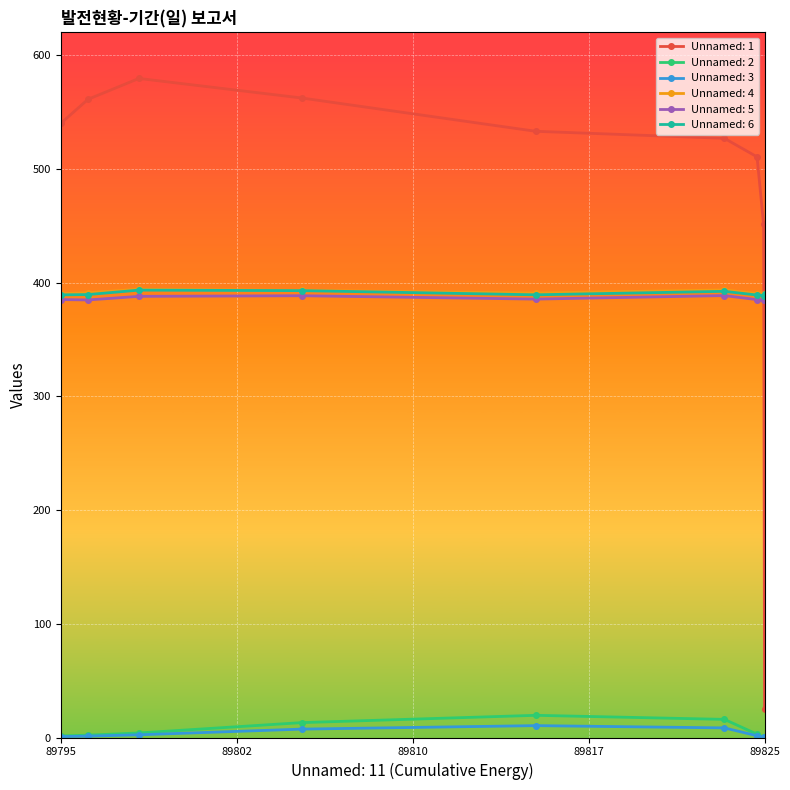

At how many categories does at least one series exceed 183?

9